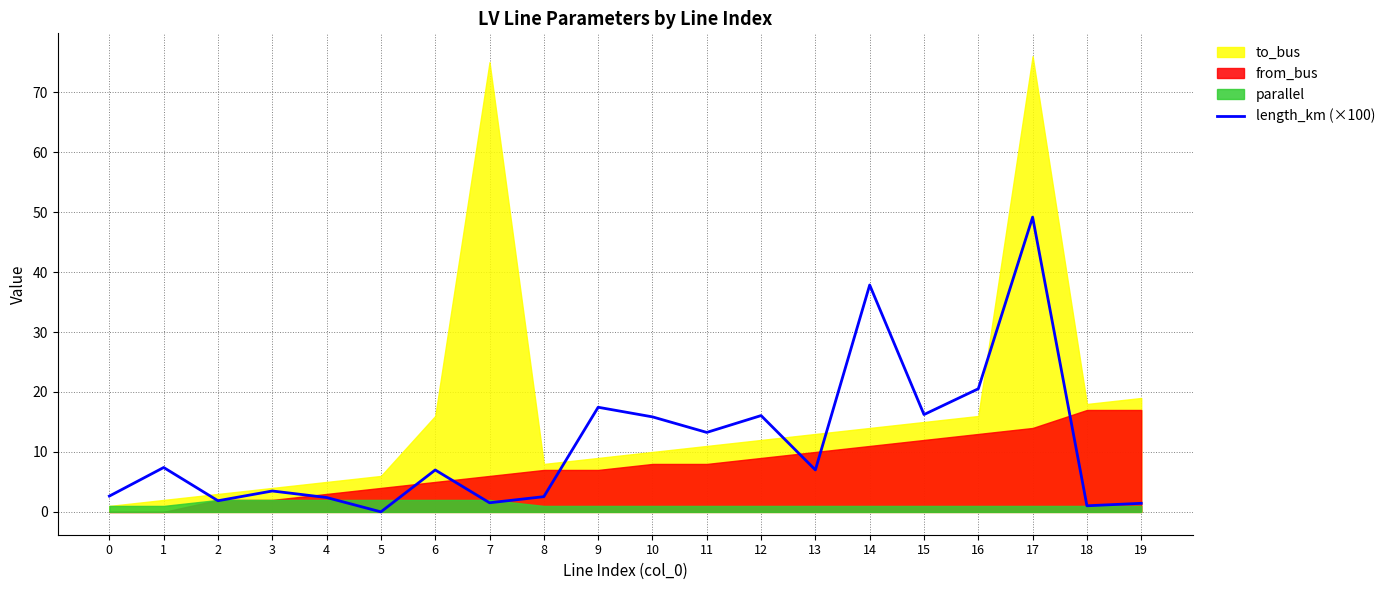

Is it true that length_km (×100) equals 51.9 at 14?

False